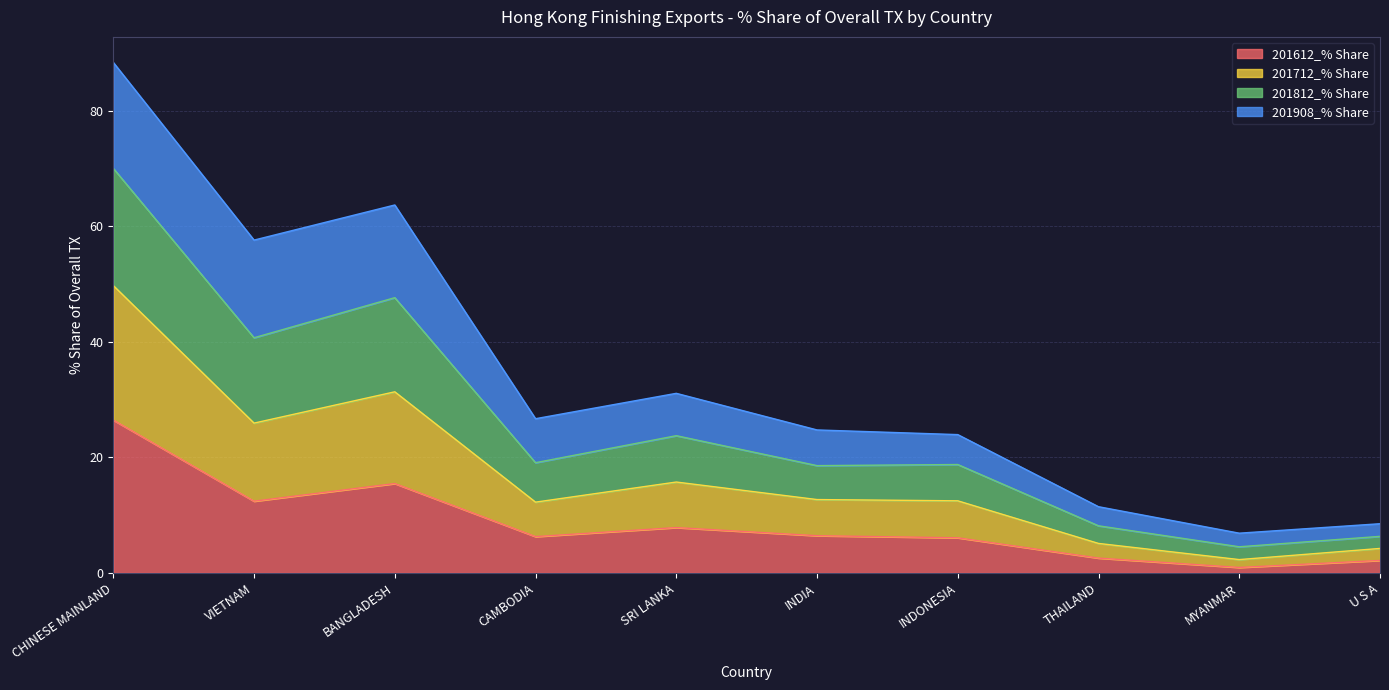

At which category is the sum across all series the highest?

CHINESE MAINLAND